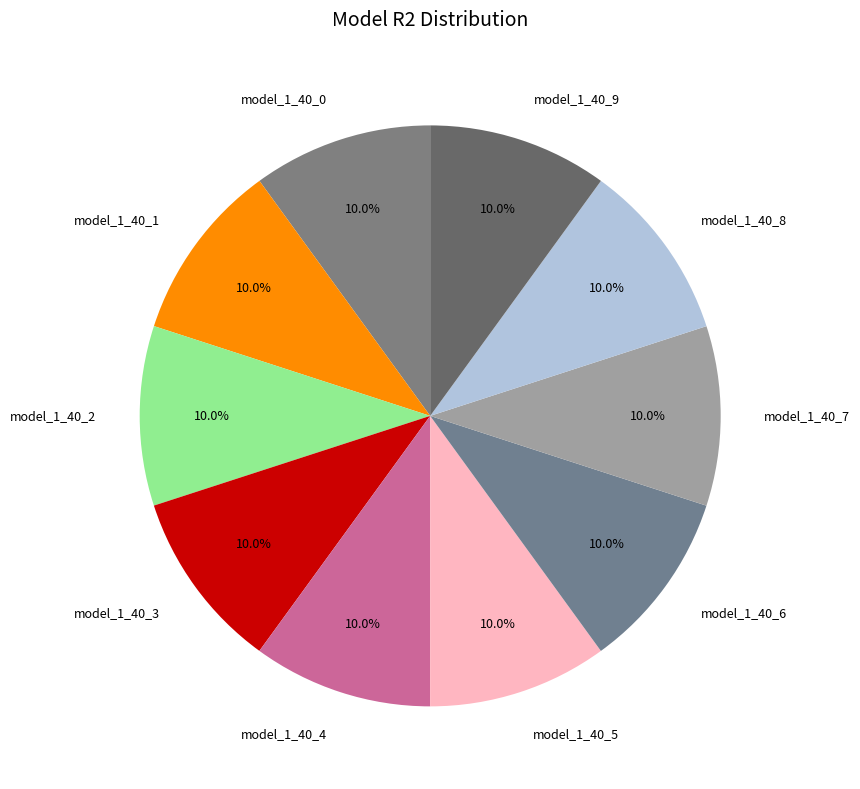

Count the number of slices in the pie.

10